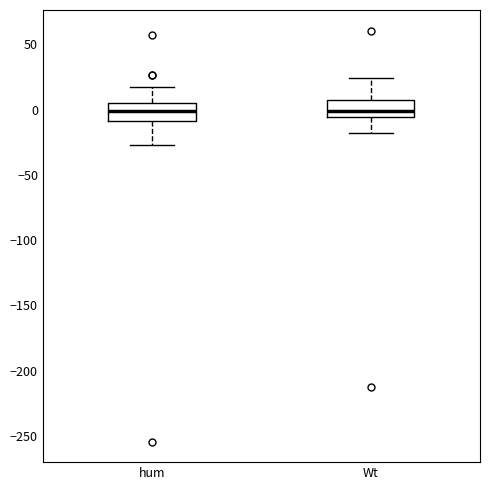

Where does the median line of the box for Wt sit on the y-axis? The values are not printed on the chart, so give them approximately, as read against the axis.

0